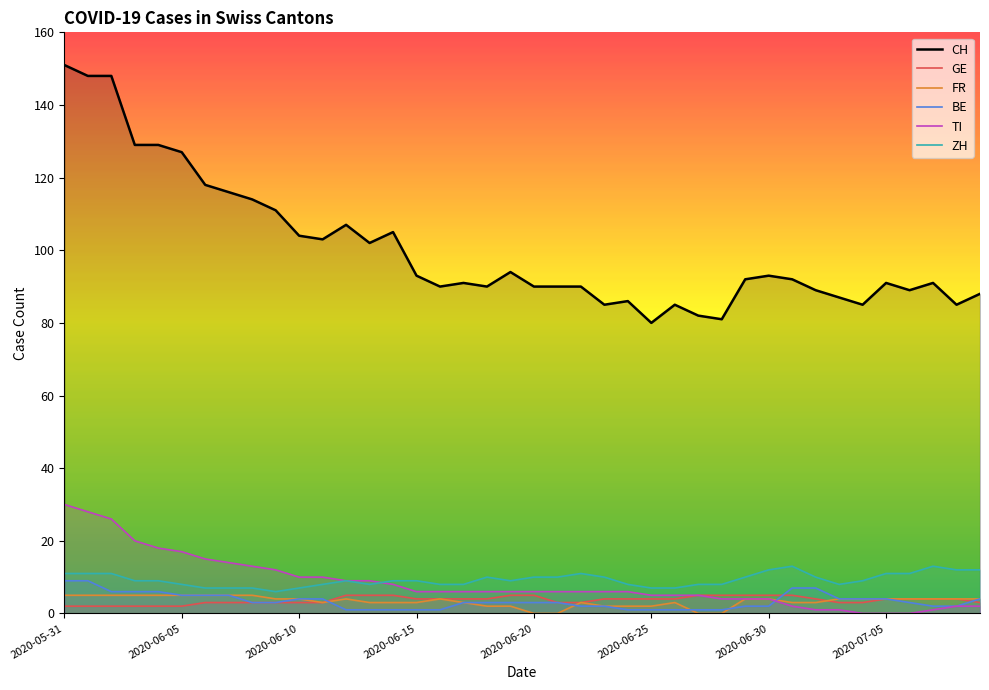

At 24, list the series in order from smallest to largest.

BE, FR, GE, TI, ZH, CH